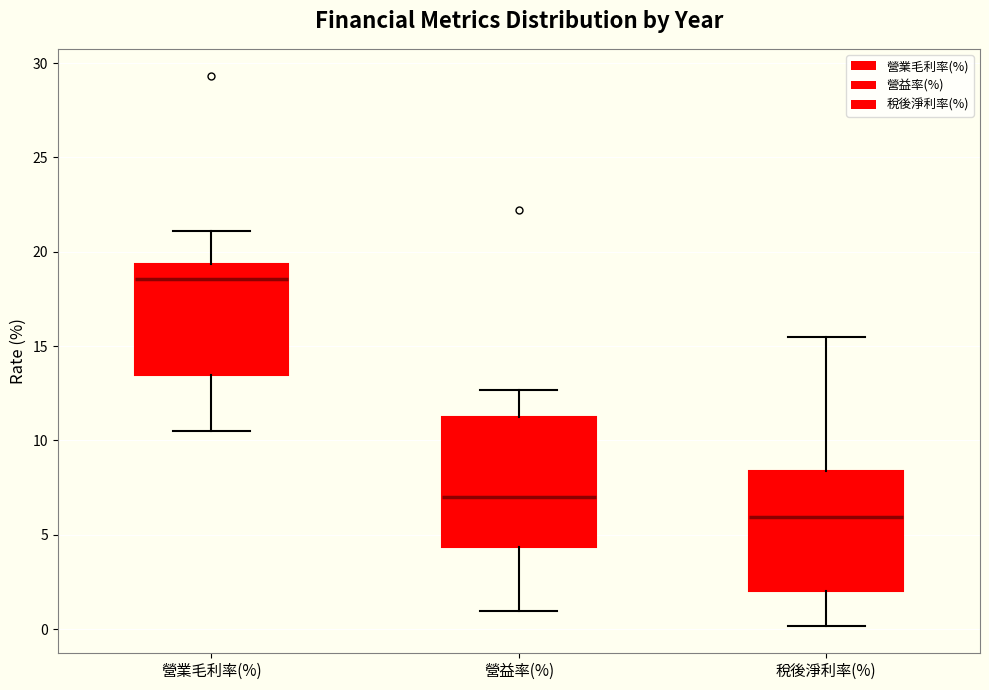

Where does the lower whisker of the box for 營益率(%) end on the y-axis? The values are not printed on the chart, so give them approximately, as read against the axis.

1.0